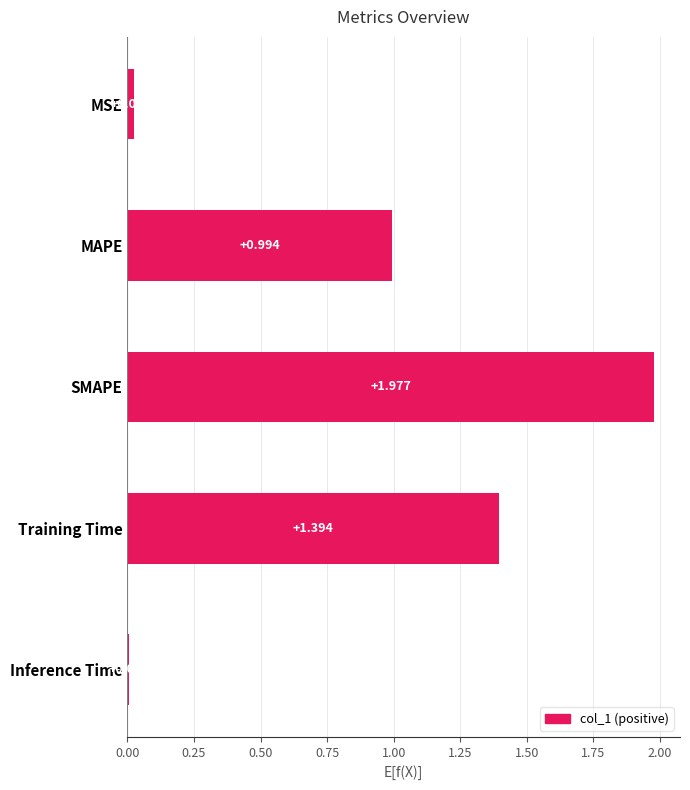

Does the chart contain stacked bars?

No